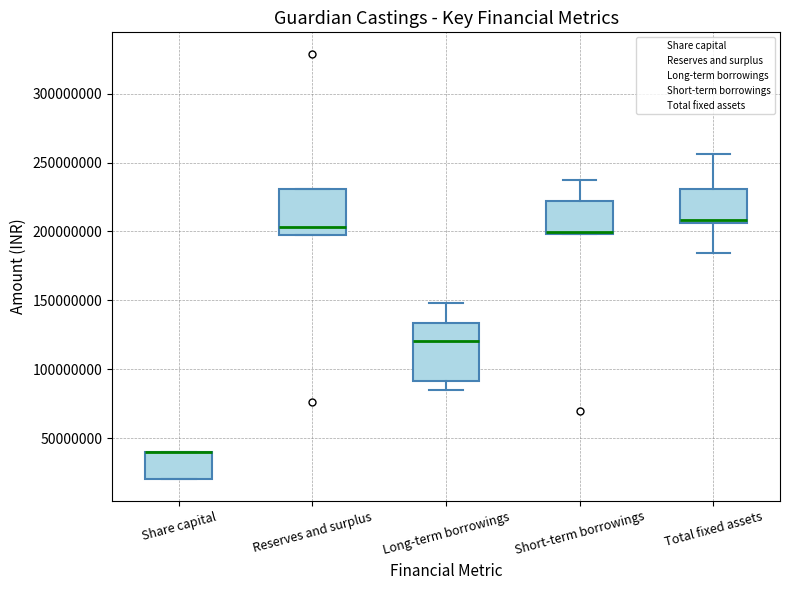

Reading left to right, read every box against the y-axis: the position of its median line, the range the box covers, and the ends of its whiskers. The values are not printed on the chart, so give them approximately, as read against the axis.

Share capital: median 40000000 (drawn on the box's upper edge), box 20000000 to 40000000, whiskers 20000000 to 40000000
Reserves and surplus: median 205000000, box 195000000 to 230000000, whiskers 195000000 to 230000000
Long-term borrowings: median 120000000, box 90000000 to 135000000, whiskers 85000000 to 150000000
Short-term borrowings: median 200000000, box 200000000 to 220000000, whiskers 200000000 to 235000000
Total fixed assets: median 210000000, box 205000000 to 230000000, whiskers 185000000 to 255000000